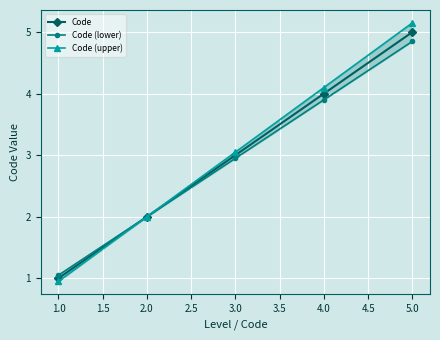

Does the chart display data point markers on the line(s)?

Yes